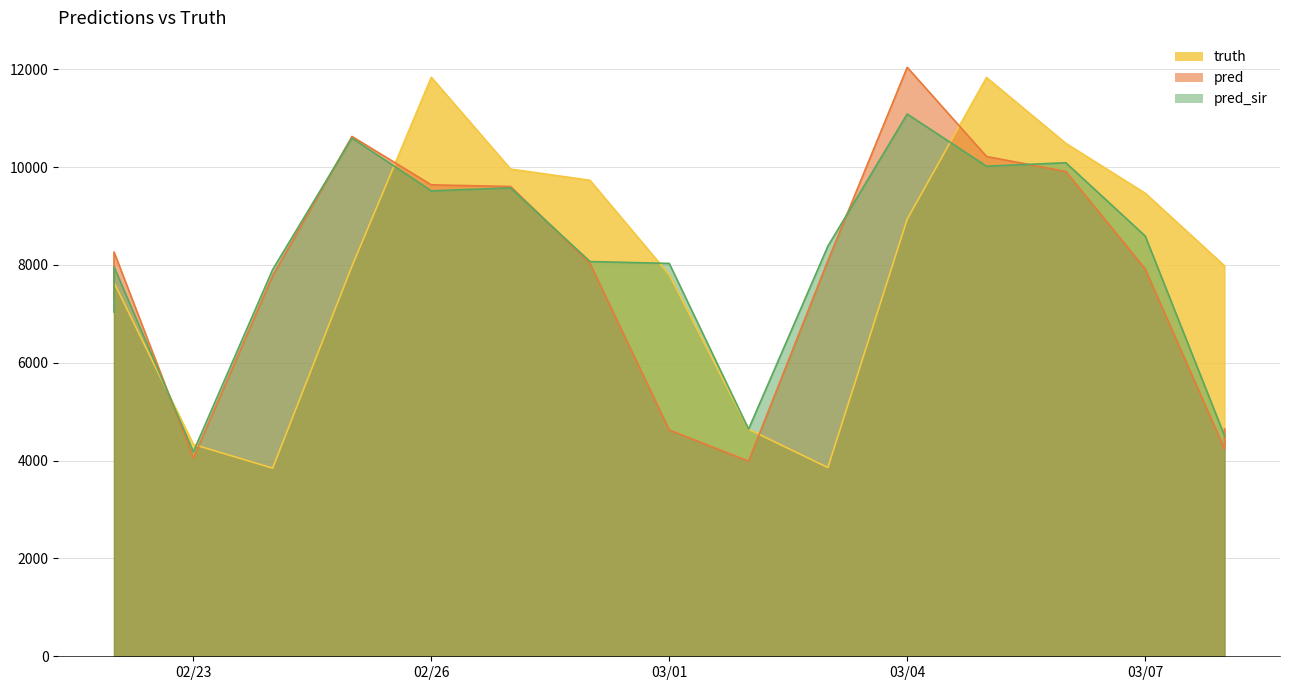

True or false: pred has a value of 12037.0 at 03/04.

True